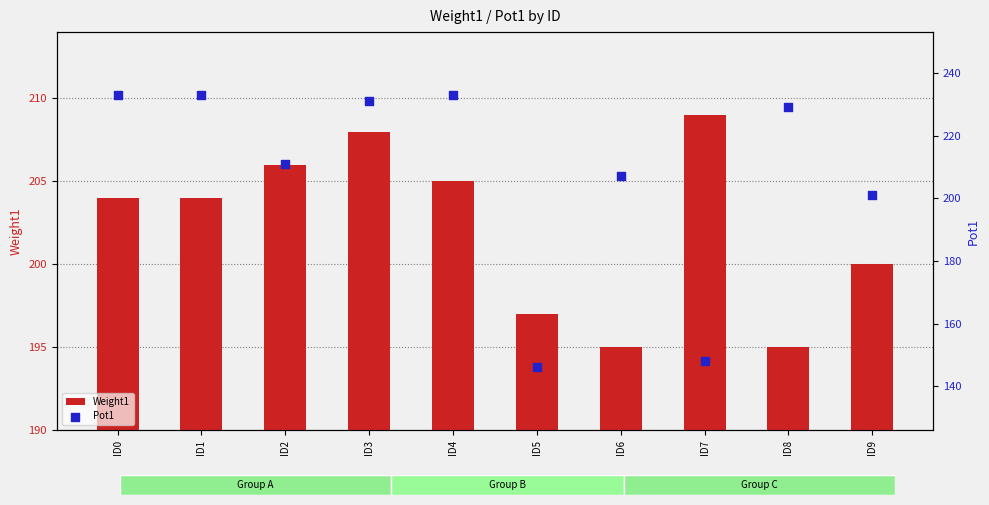

At which category is the sum across all series the highest?

ID3